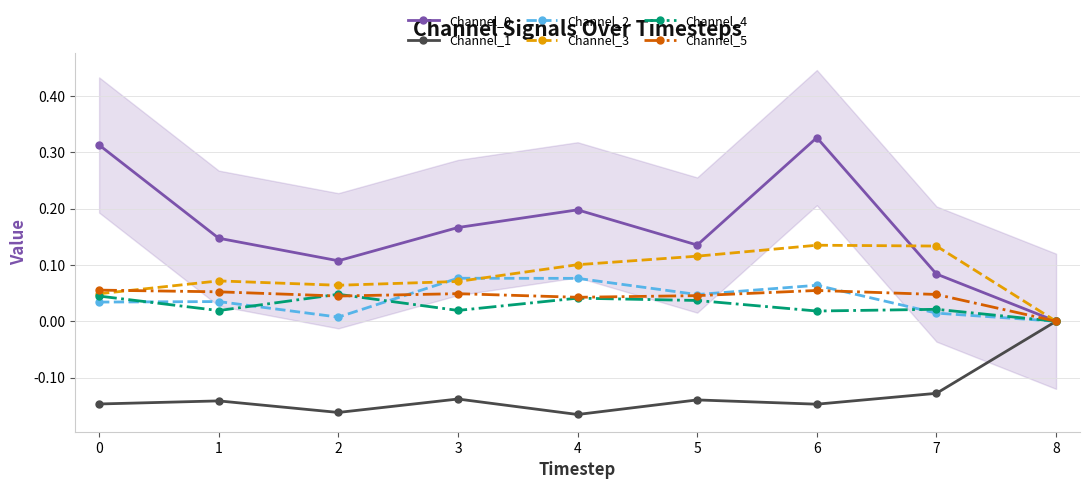

Reading right to left, extract all data points from this chart.

Channel_0: 8=0.0	7=0.1	6=0.3	5=0.1	4=0.2	3=0.2	2=0.1	1=0.1	0=0.3
Channel_1: 8=0.0	7=-0.1	6=-0.1	5=-0.1	4=-0.2	3=-0.1	2=-0.2	1=-0.1	0=-0.1
Channel_2: 8=0.0	7=0.0	6=0.1	5=0.0	4=0.1	3=0.1	2=0.0	1=0.0	0=0.0
Channel_3: 8=0.0	7=0.1	6=0.1	5=0.1	4=0.1	3=0.1	2=0.1	1=0.1	0=0.0
Channel_4: 8=0.0	7=0.0	6=0.0	5=0.0	4=0.0	3=0.0	2=0.0	1=0.0	0=0.0
Channel_5: 8=0.0	7=0.0	6=0.1	5=0.0	4=0.0	3=0.0	2=0.0	1=0.1	0=0.1